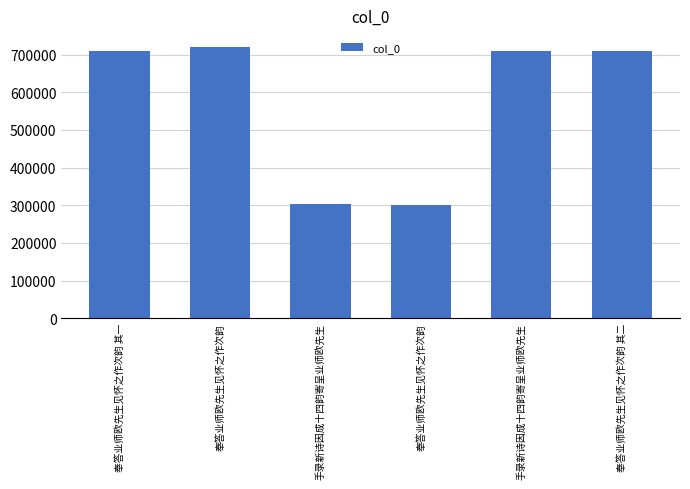

How many bars are there in total?

6